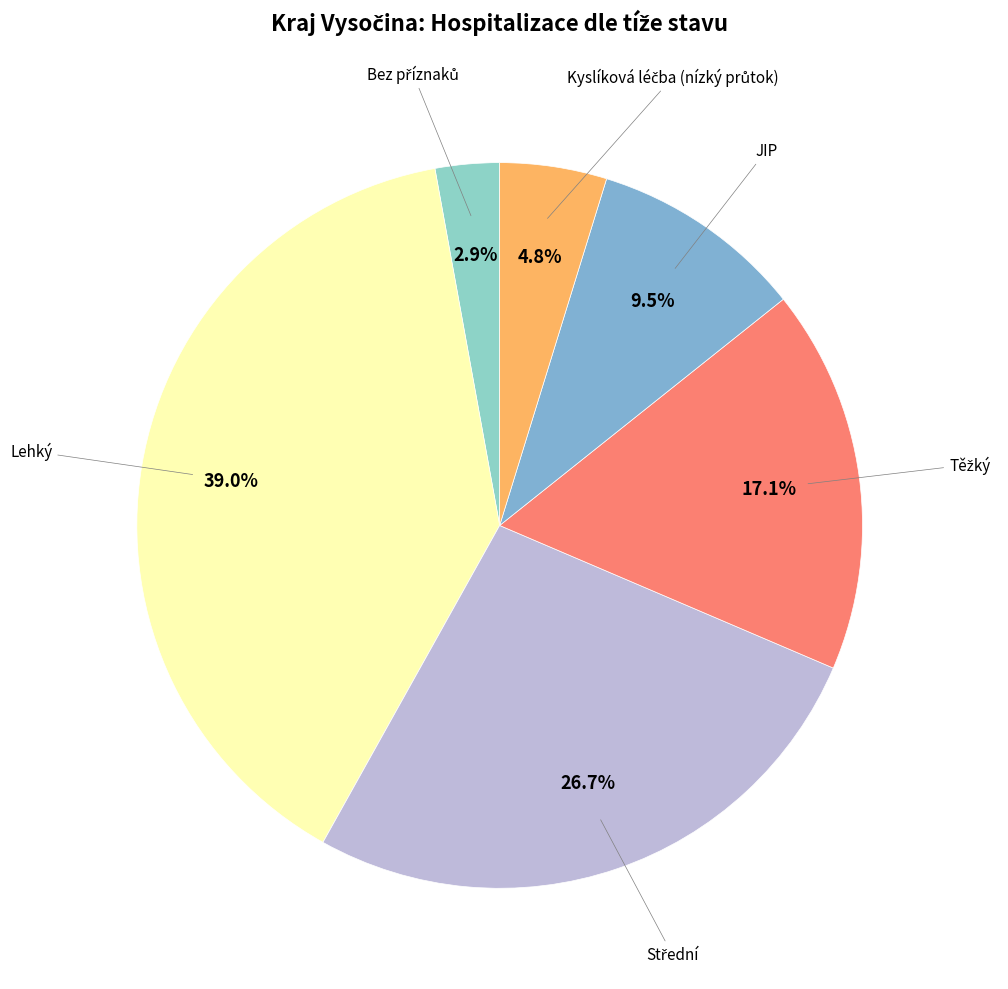

How much of the chart is everything except JIP?

90.5%